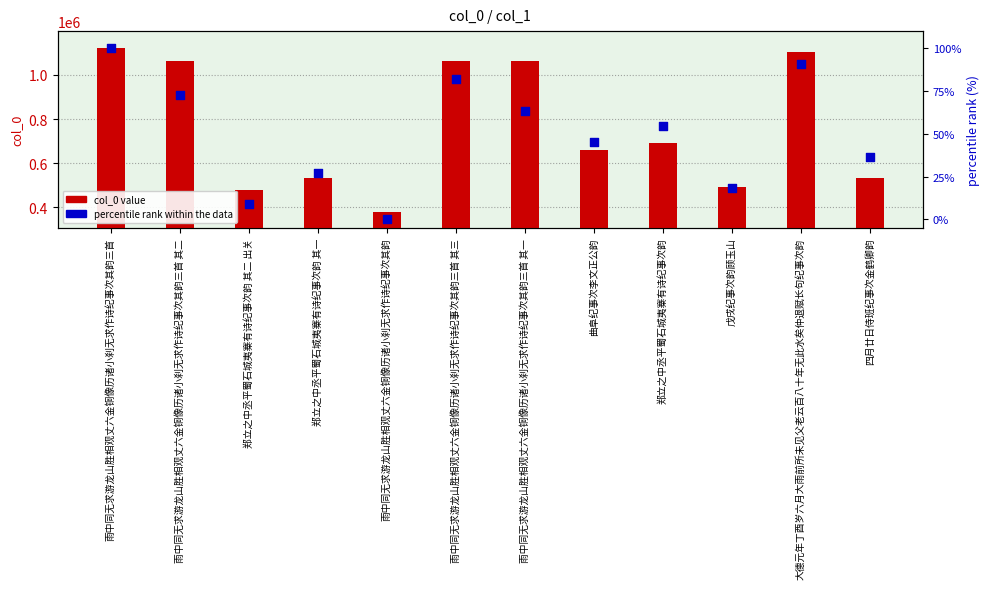

At how many categories does at least one series exceed 1013962?

5